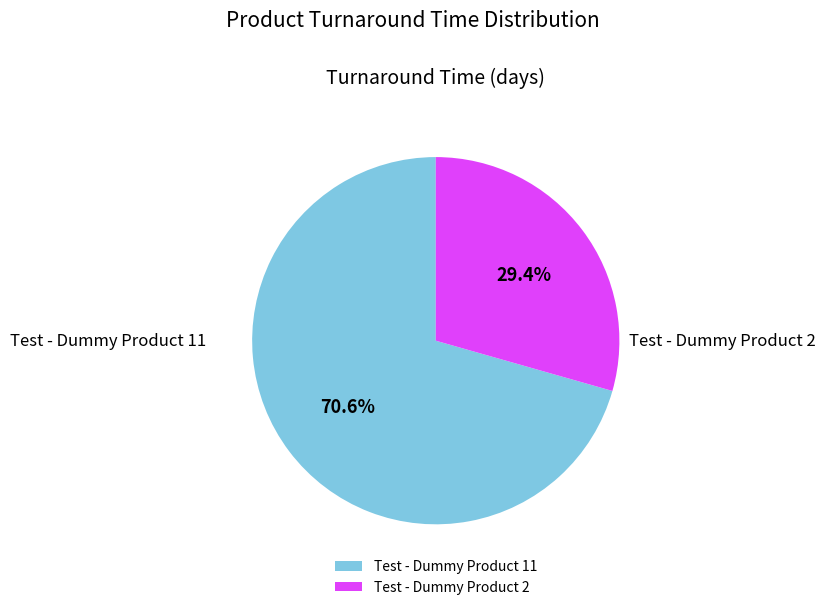

Rank the categories by value from lowest to highest.

Test - Dummy Product 2, Test - Dummy Product 11